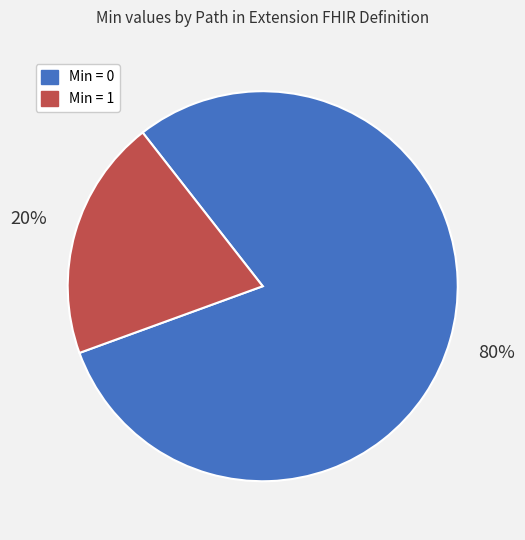

To the nearest percent, what is the average slice percentage?

50%